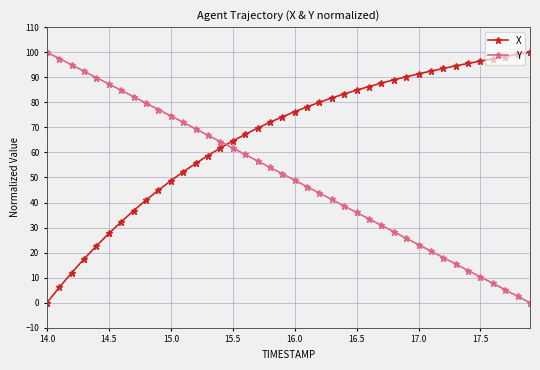

What is the difference between the maximum and minimum values in the X series?

100.0